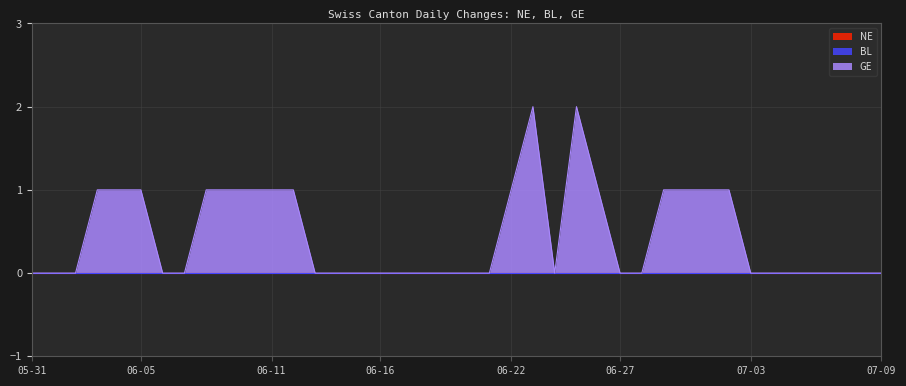

At which category is the sum across all series the highest?

2020-06-23